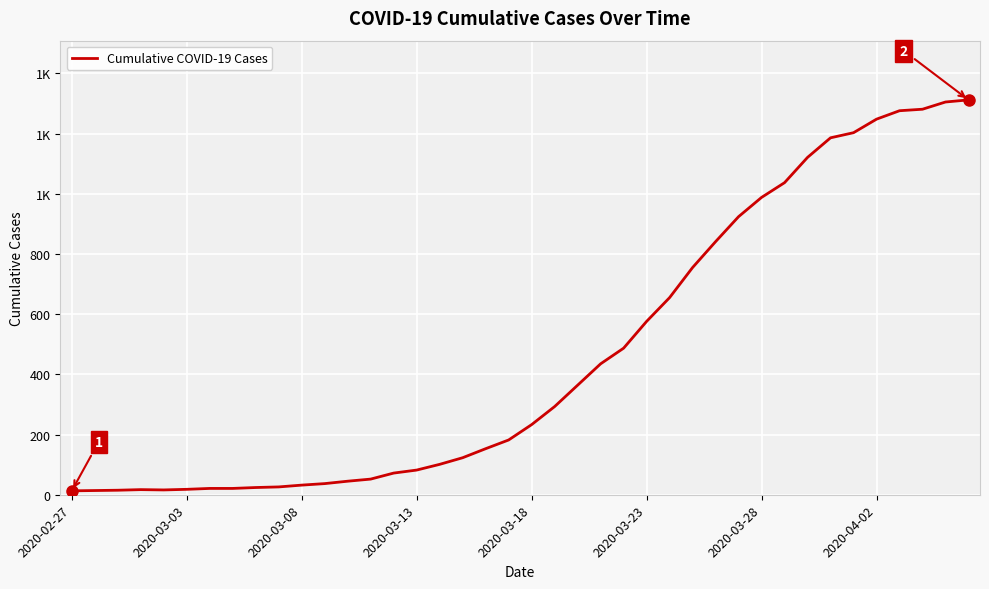

Is this an area chart (filled region under the line)?

No